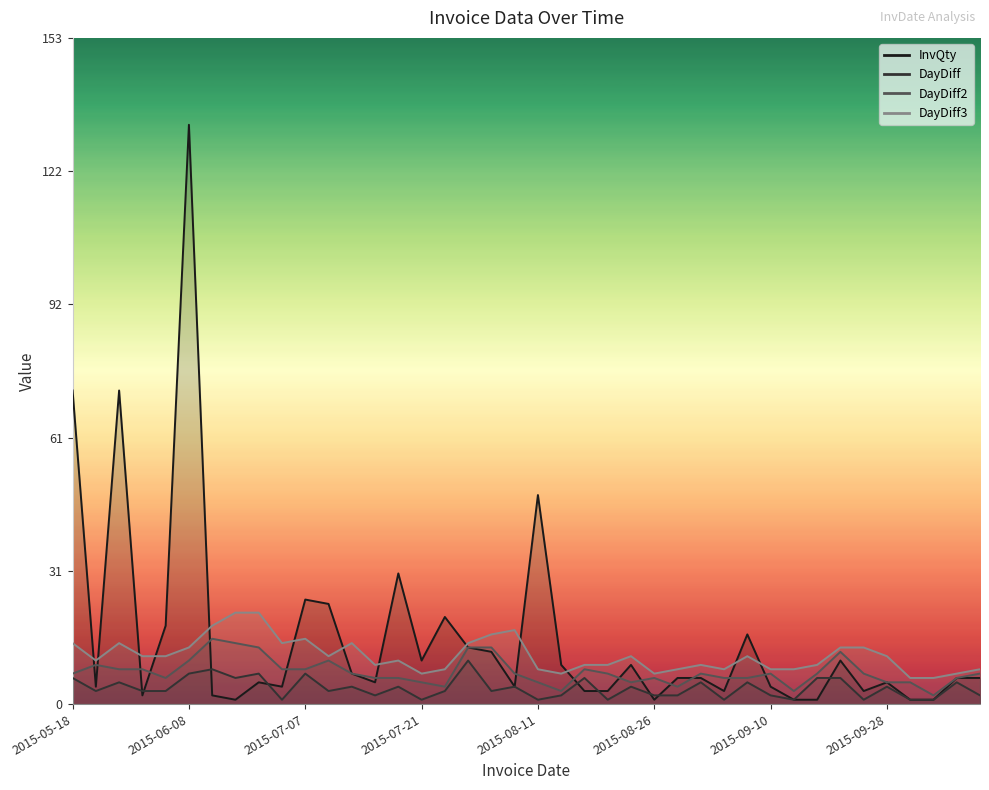

Which series changed the most between 2015-05-29 and 2015-06-08?

InvQty